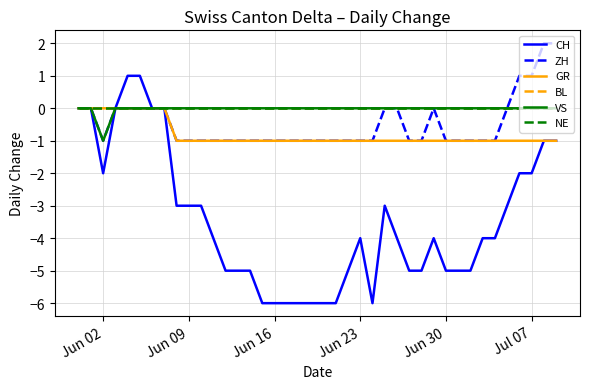

Is this an area chart (filled region under the line)?

No